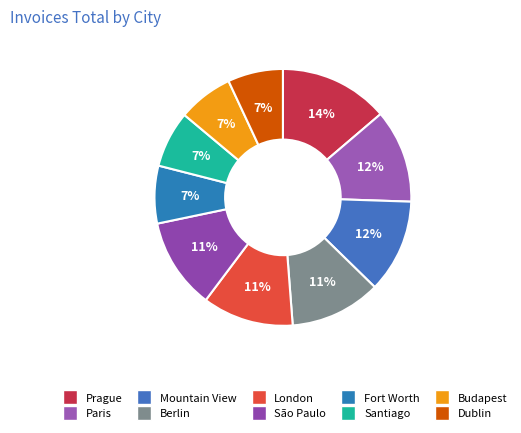

What percentage do Fort Worth and Berlin together represent?

18.7%